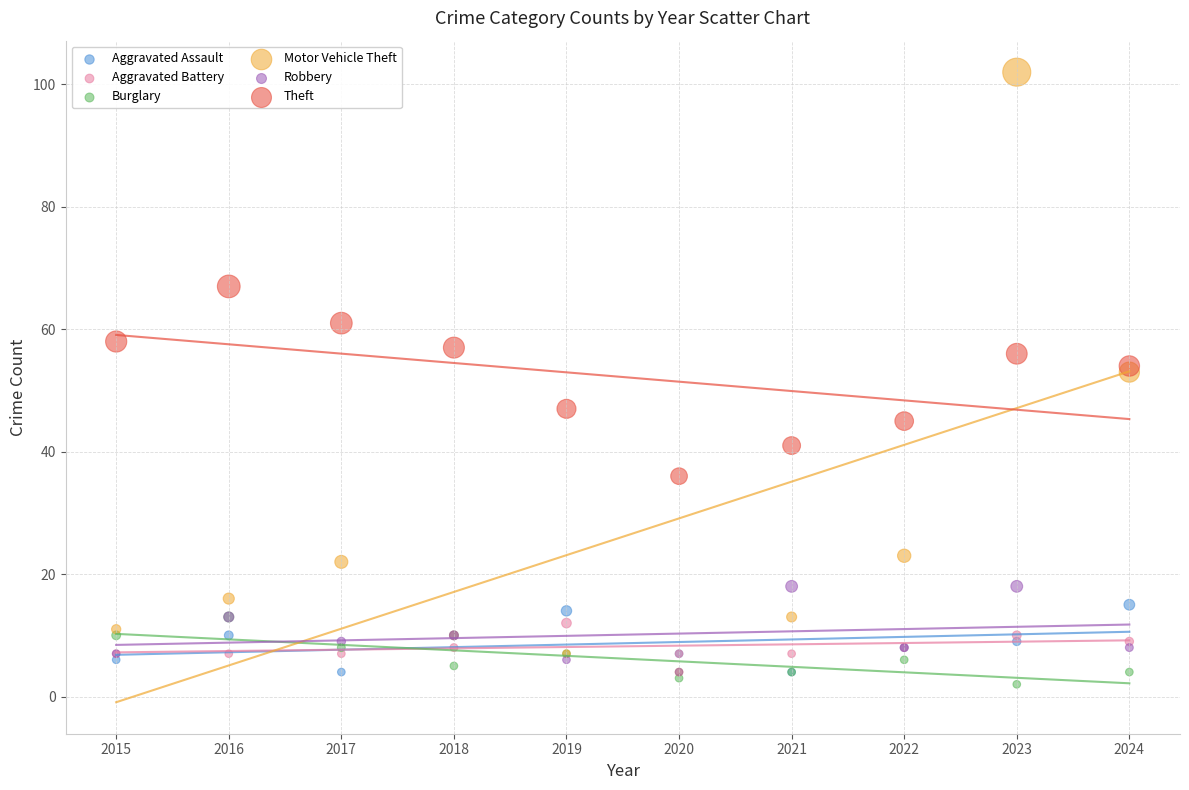

What are all the series names shown in the legend?

Aggravated Assault, Aggravated Battery, Burglary, Motor Vehicle Theft, Robbery, Theft